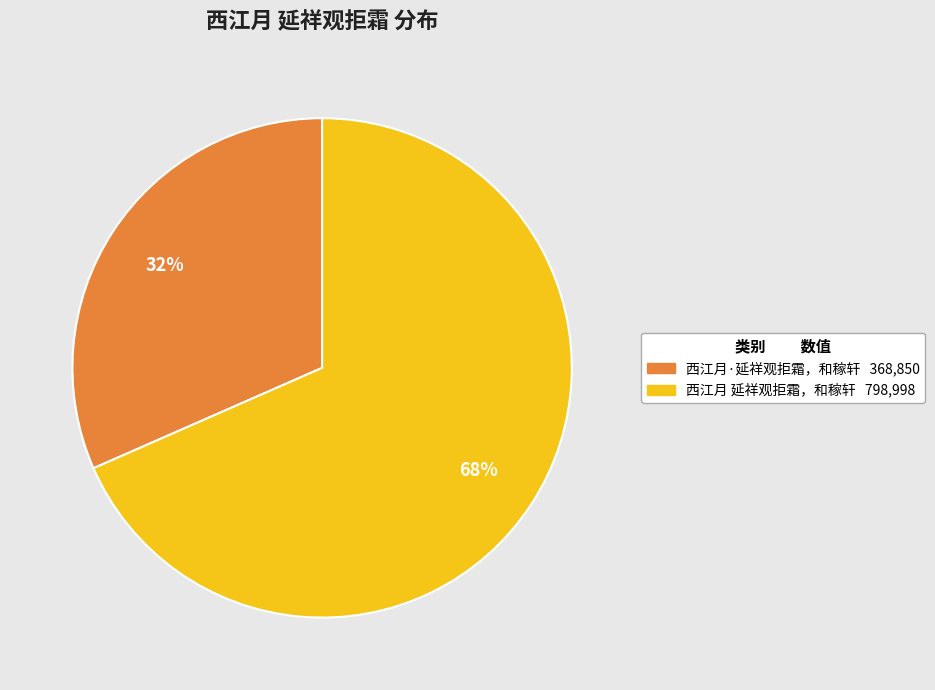

Is the sum of 西江月·延祥观拒霜，和稼轩 and 西江月 延祥观拒霜，和稼轩 greater than half?

Yes